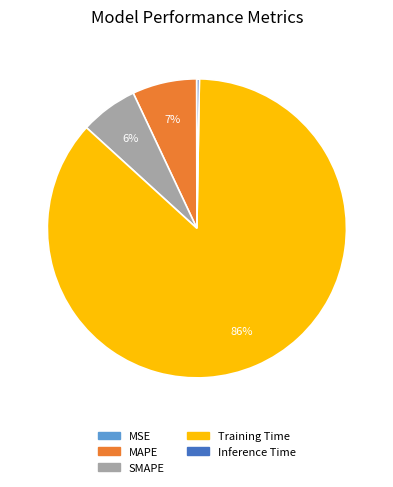

To the nearest percent, what is the average slice percentage?

20%